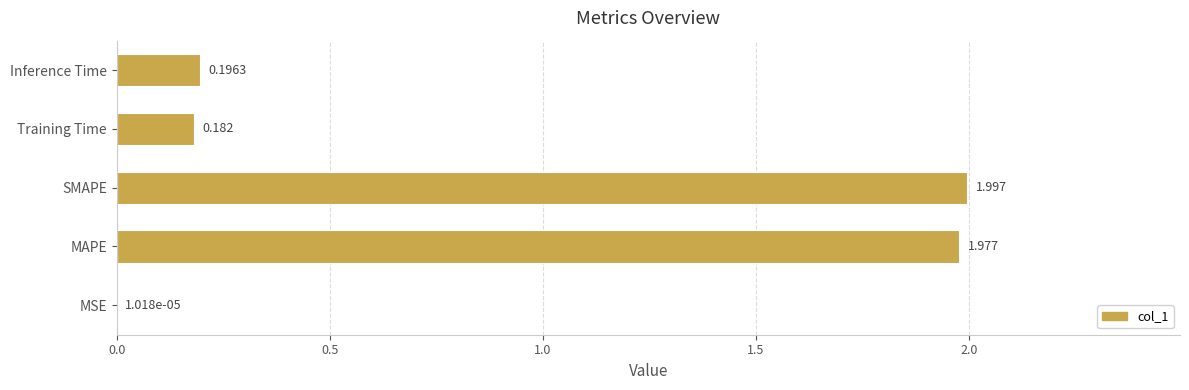

Between MAPE and MSE, which is larger?

MAPE